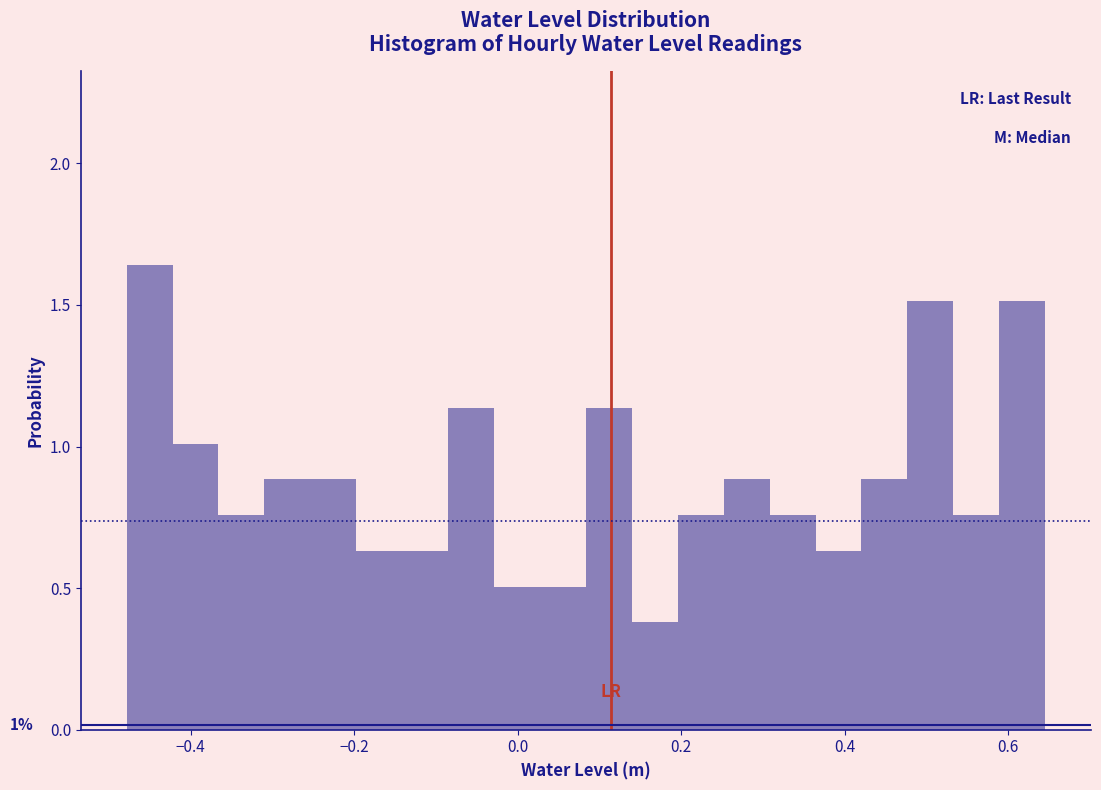

Around what value on the x-axis is the tallest bar? Give the approximate position of its centre, as read against the axis.

-0.46